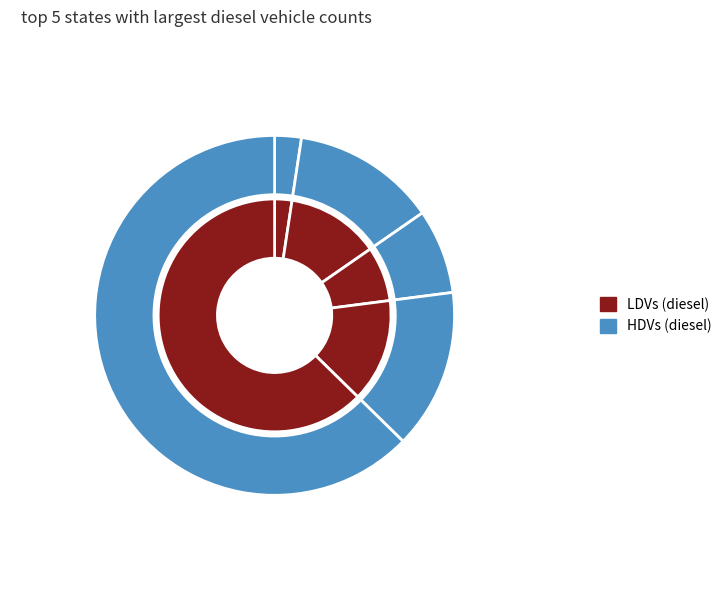

Combined, what portion of the pie is AR and AK?

10.0%